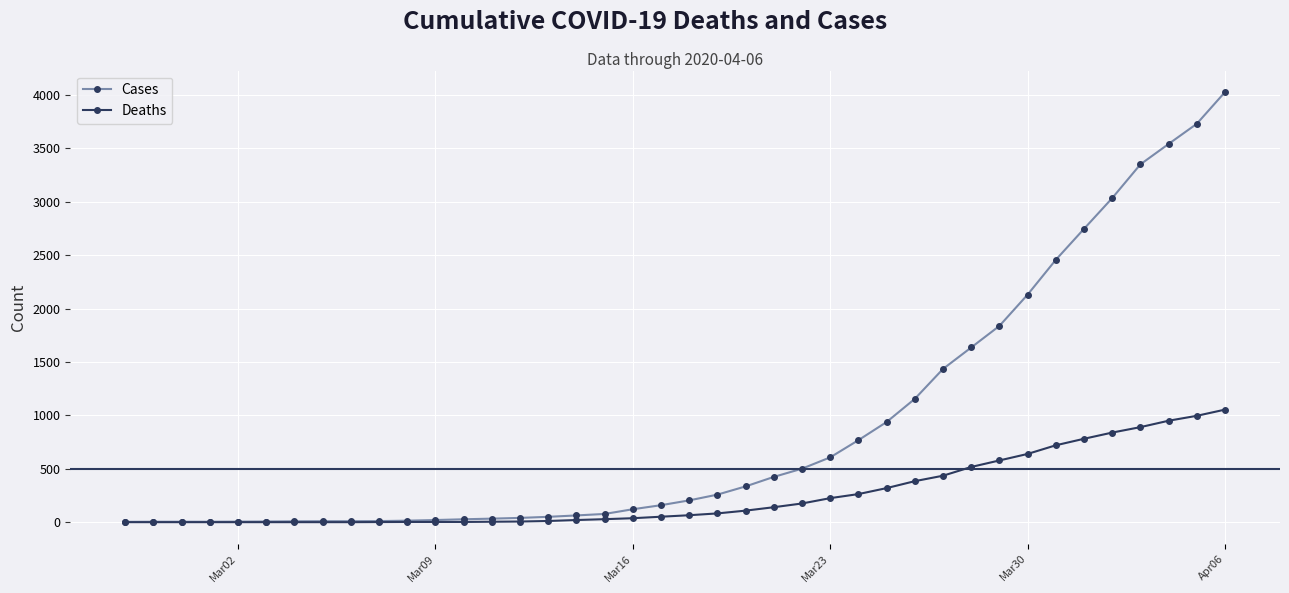

Which series has the largest total across all categories?

Cases